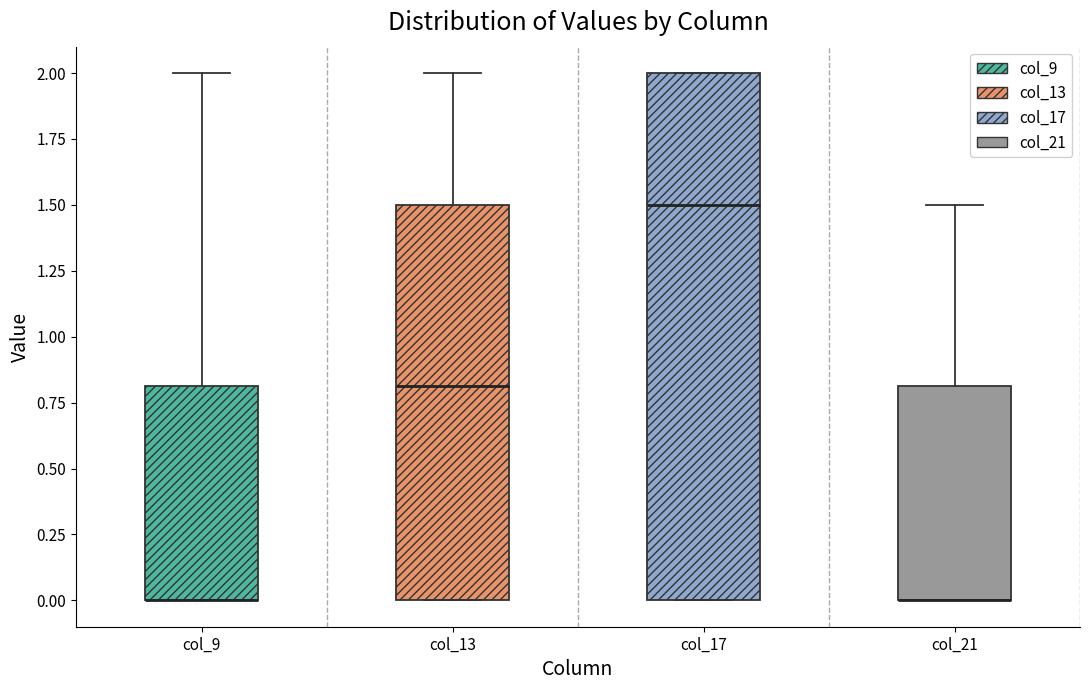

Comparing the boxes themselves (not the whiskers), which one is the tallest?

col_17